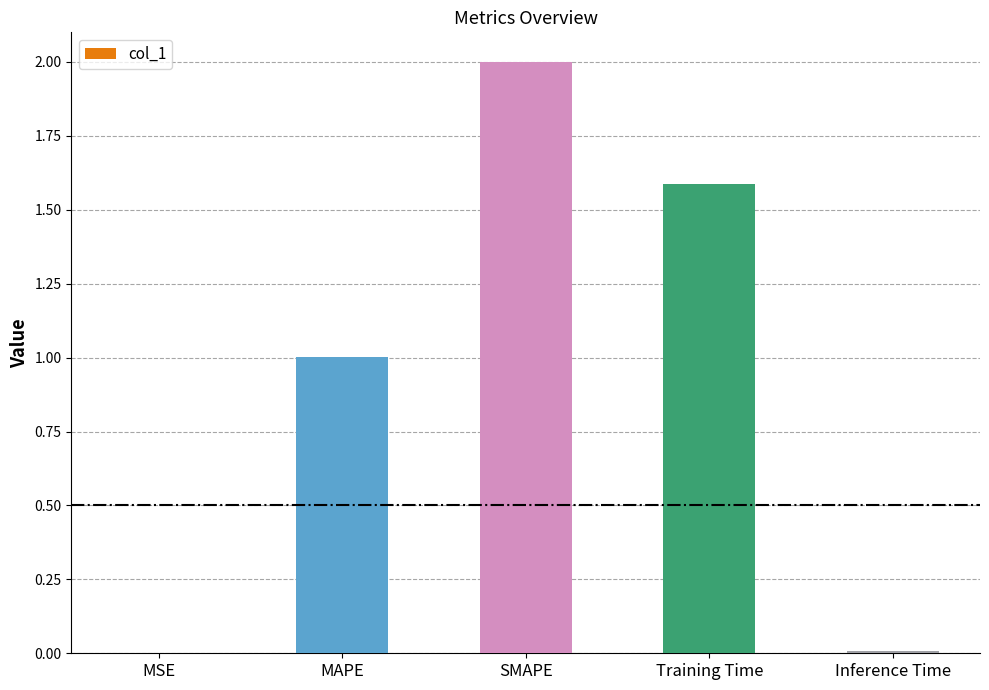

What value does the data have at MAPE?

1.0